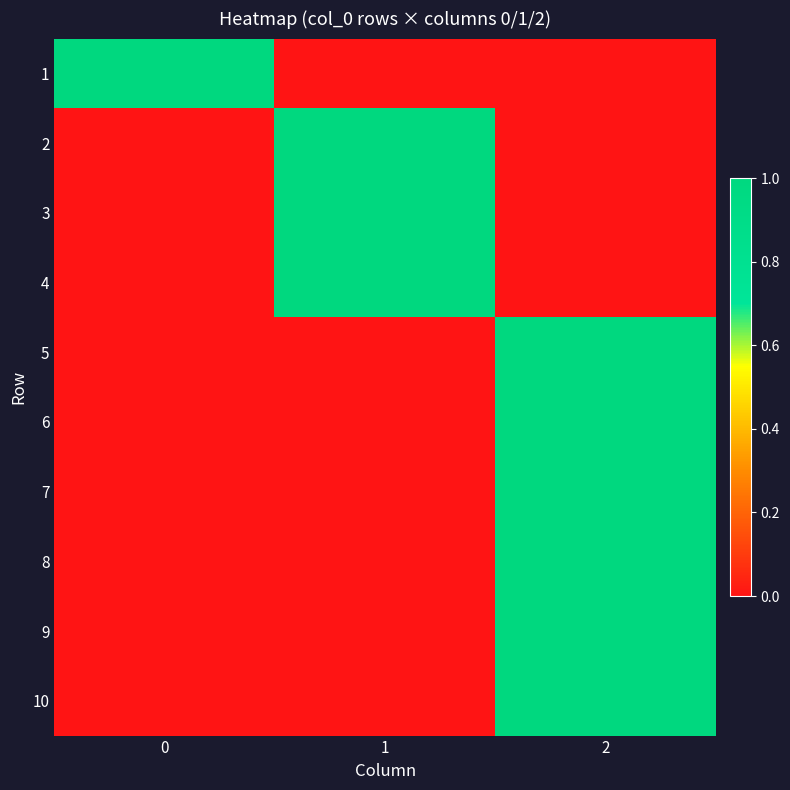

Rank the series by their maximum value, from highest to lowest.

1, 2, 3, 4, 5, 6, 7, 8, 9, 10